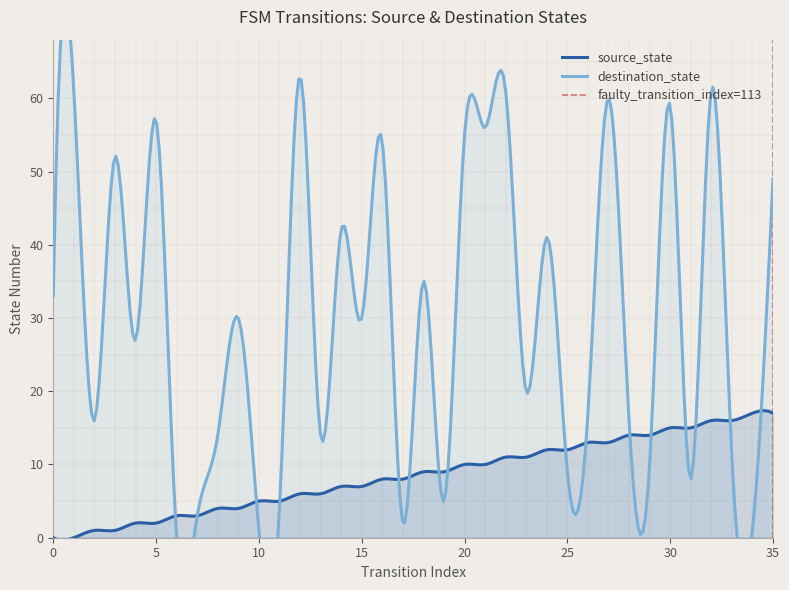

At which label does source_state first exceed 9?

20